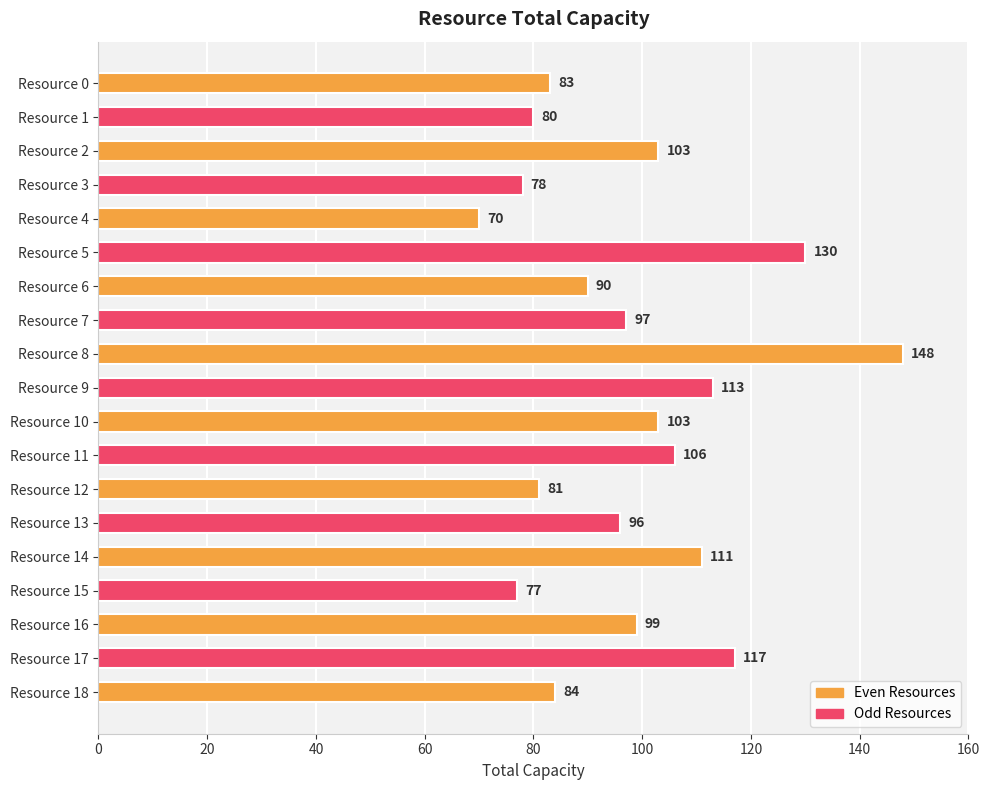

What is the change in value from Resource 16 to Resource 17?

+18